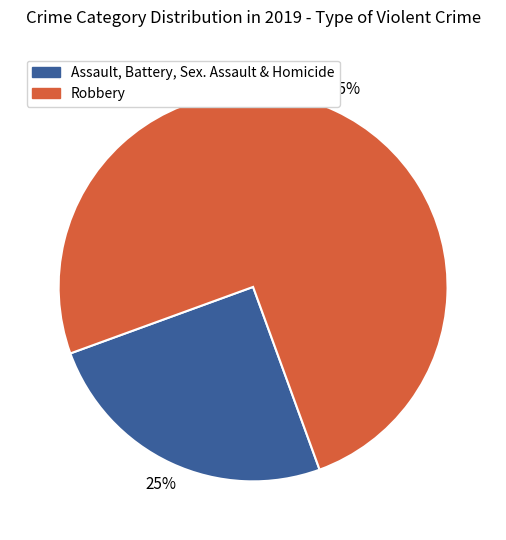

To the nearest percent, what is the difference between the largest and smallest slice percentages?

50%